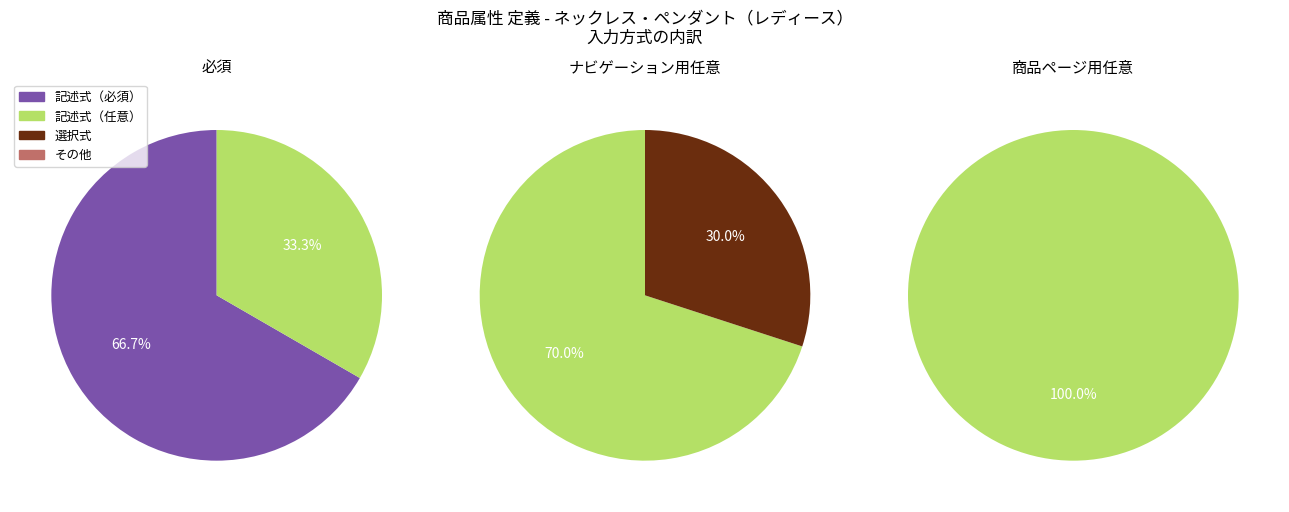

Count the number of slices in the pie.

3